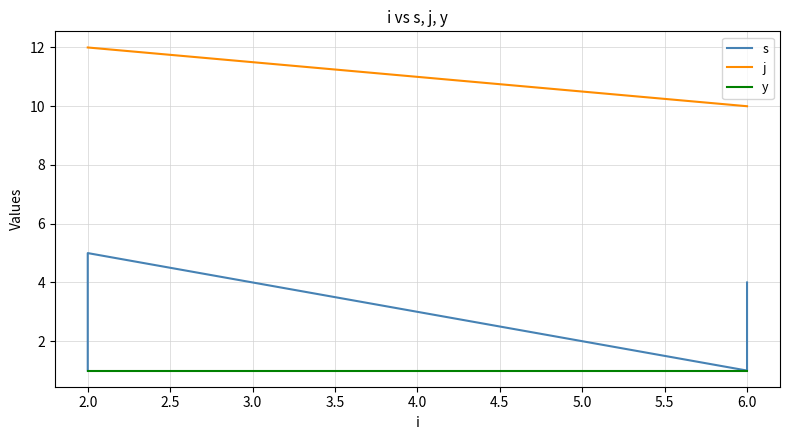

What is the difference between the maximum and minimum values in the j series?

2